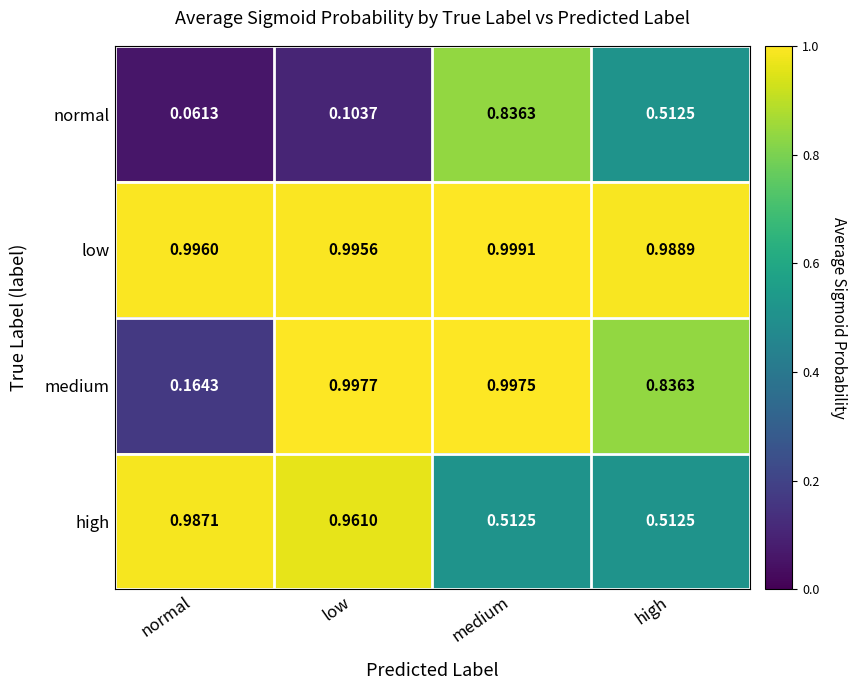

At which category is the sum across all series the highest?

medium